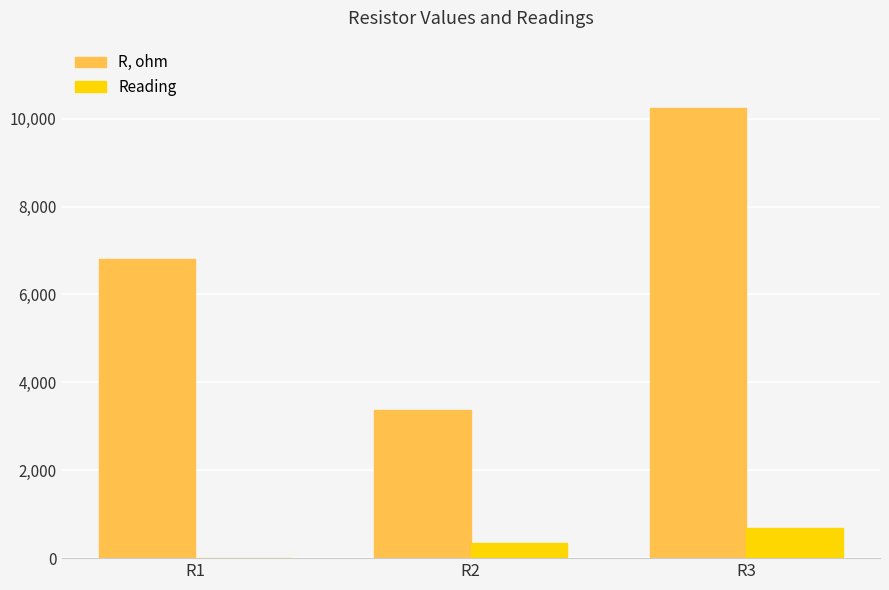

Which category has the highest value across all series?

R3